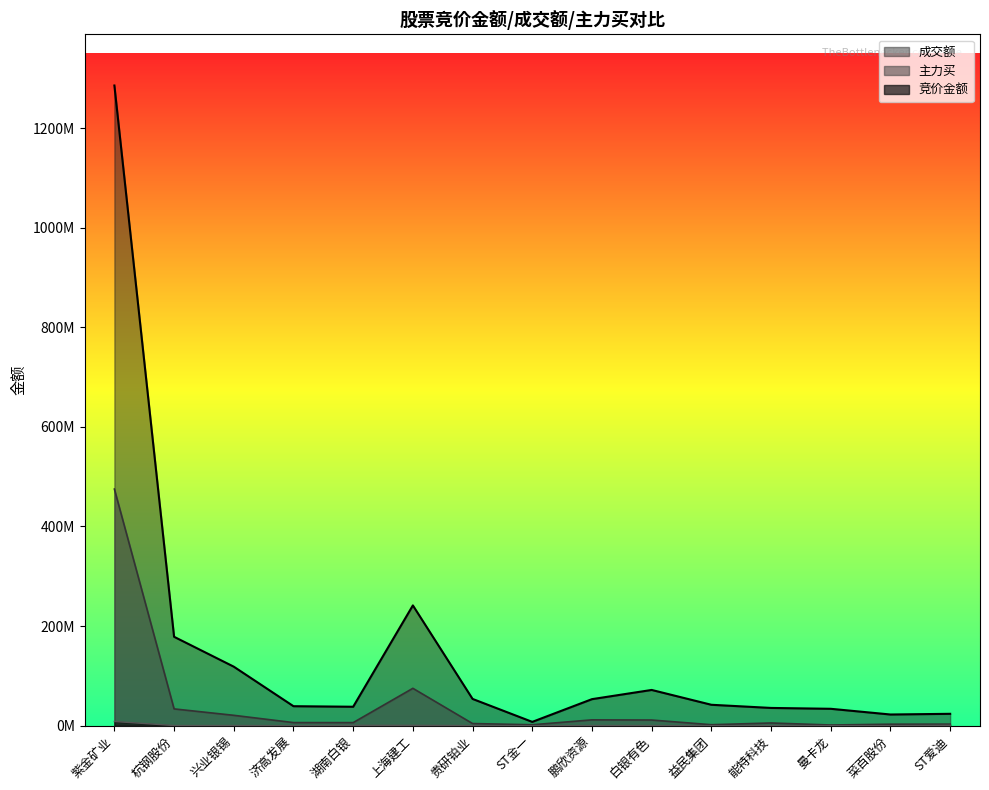

At which label does 主力买 reach its minimum?

曼卡龙